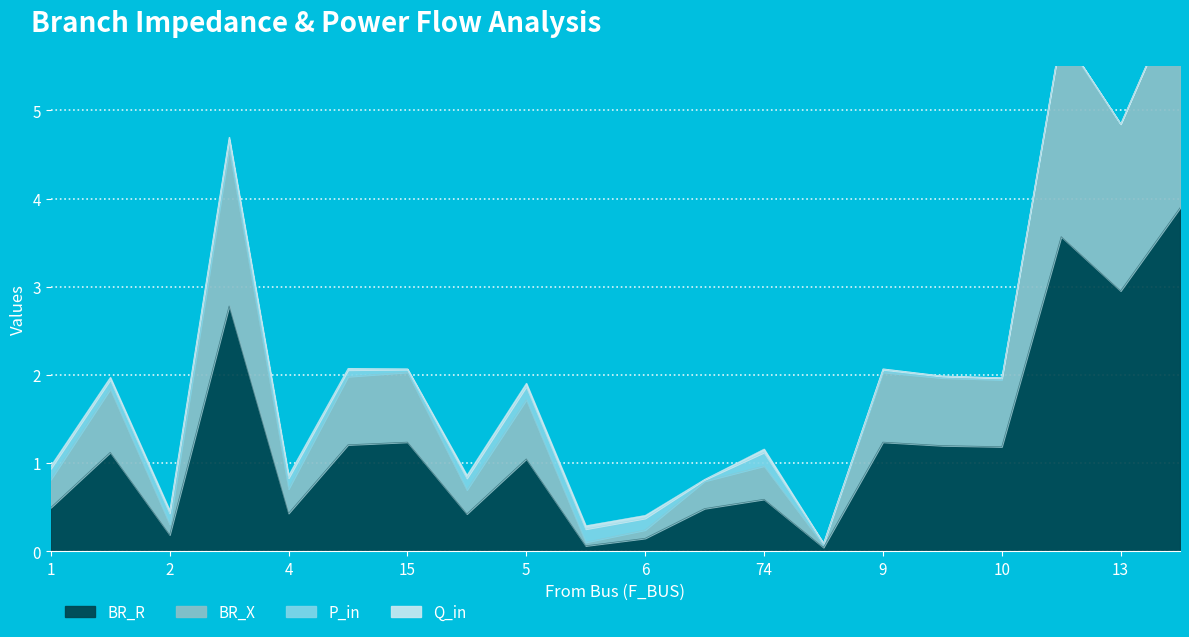

The BR_R series shows 0.0 at 5. True or false?

False